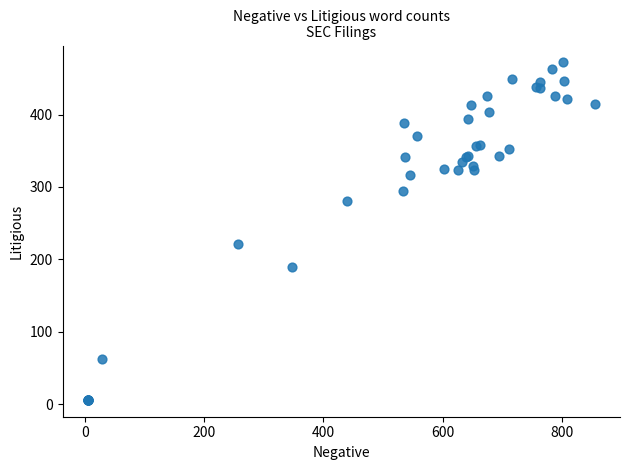

What Y value in the scatter plot is closest to 239?

221